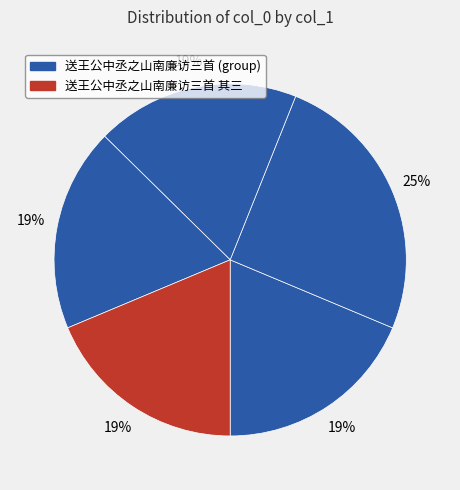

Count the number of slices in the pie.

5